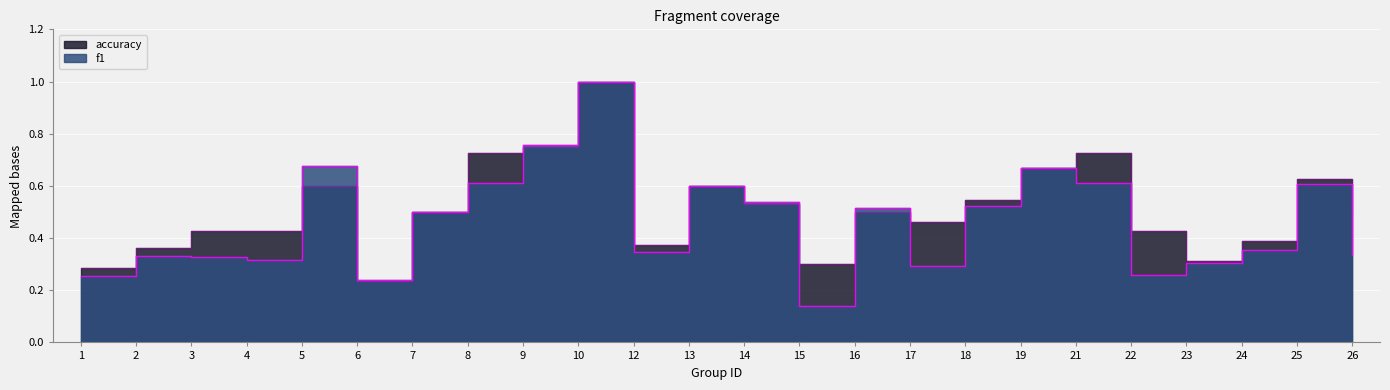

Reading left to right, transcribe all the data shown in this chart.

f1: 0.3	0.3	0.3	0.3	0.7	0.2	0.5	0.6	0.8	1.0	0.3	0.6	0.5	0.1	0.5	0.3	0.5	0.7	0.6	0.3	0.3	0.4	0.6	0.3
accuracy: 0.3	0.4	0.4	0.4	0.6	0.2	0.5	0.7	0.8	1.0	0.4	0.6	0.5	0.3	0.5	0.5	0.5	0.7	0.7	0.4	0.3	0.4	0.6	0.5